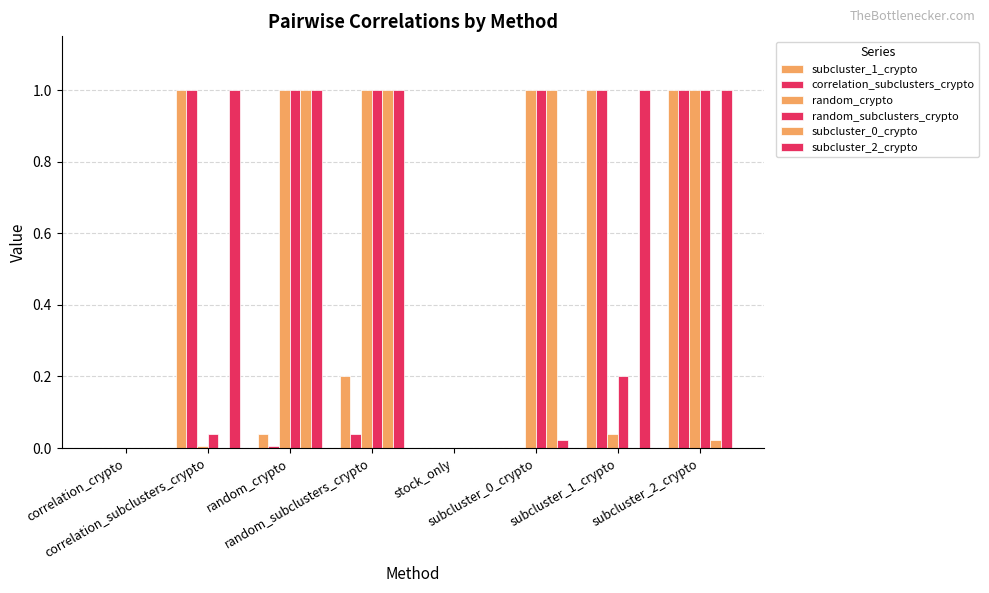

Which category has the lowest value across all series?

correlation_crypto